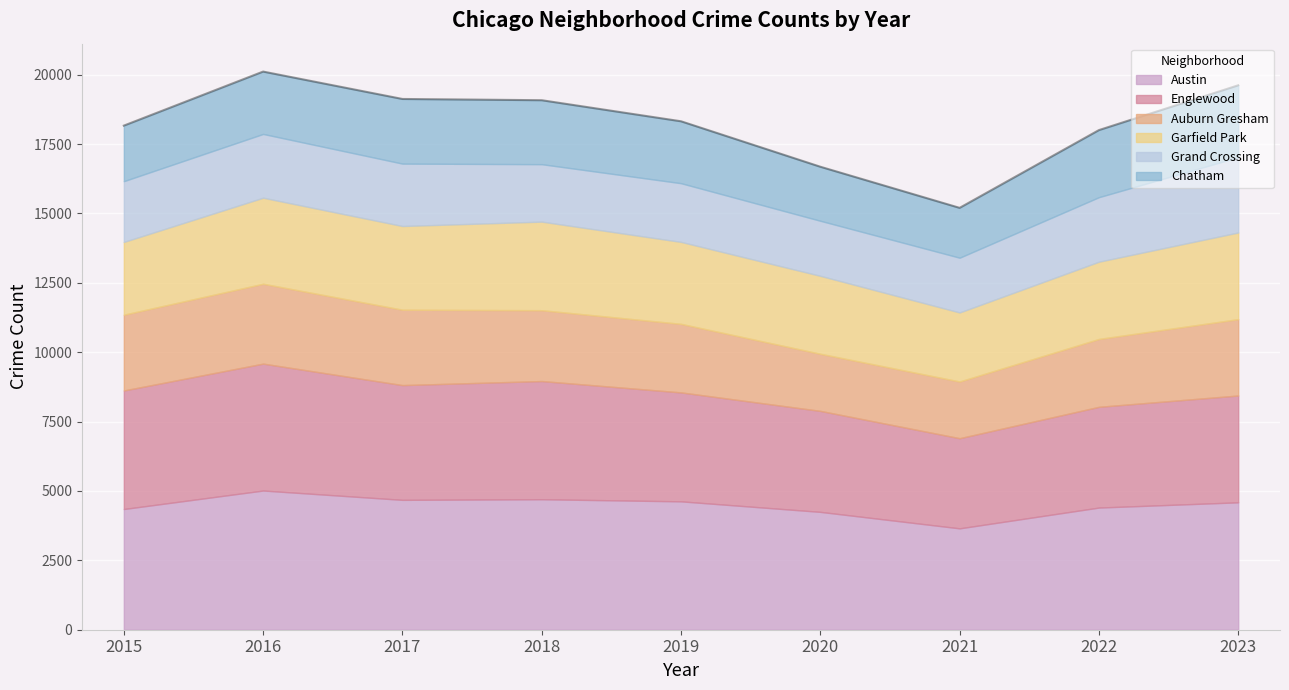

Reading right to left, what are all the values shown in this chart?

Austin: 4591	4402	3653	4247	4626	4702	4680	5016	4350
Englewood: 3849	3630	3248	3639	3926	4259	4135	4573	4271
Auburn Gresham: 2752	2446	2044	2058	2470	2553	2717	2878	2731
Garfield Park: 3123	2784	2488	2809	2954	3192	3016	3101	2622
Grand Crossing: 2714	2325	1973	1984	2115	2070	2249	2298	2190
Chatham: 2590	2417	1796	1947	2231	2305	2329	2247	2001